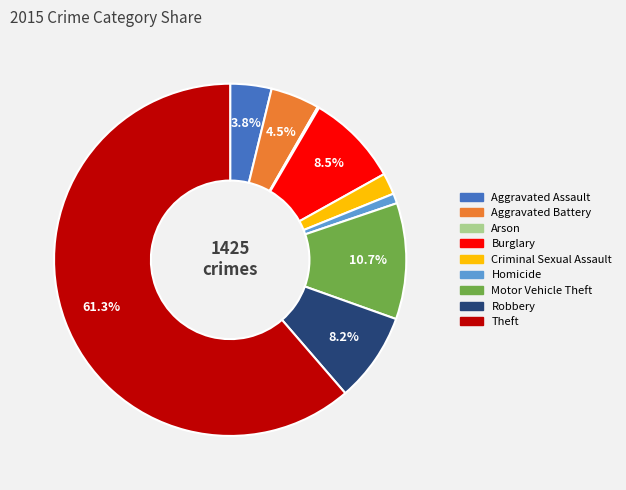

Between Aggravated Assault and Motor Vehicle Theft, which is larger?

Motor Vehicle Theft